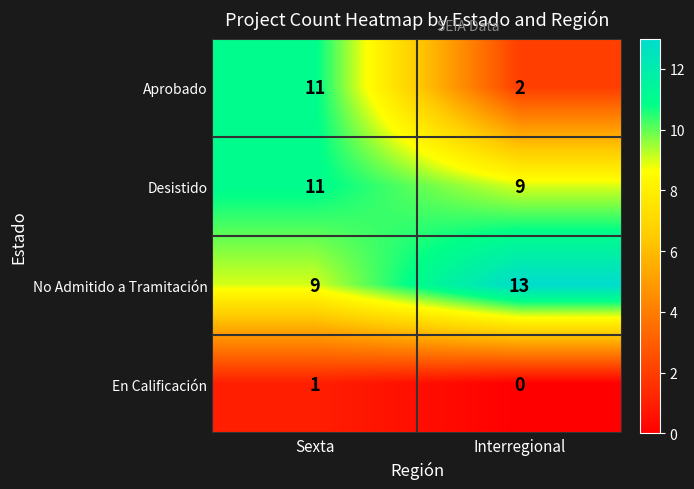

What is the average value of the Desistido series?

10